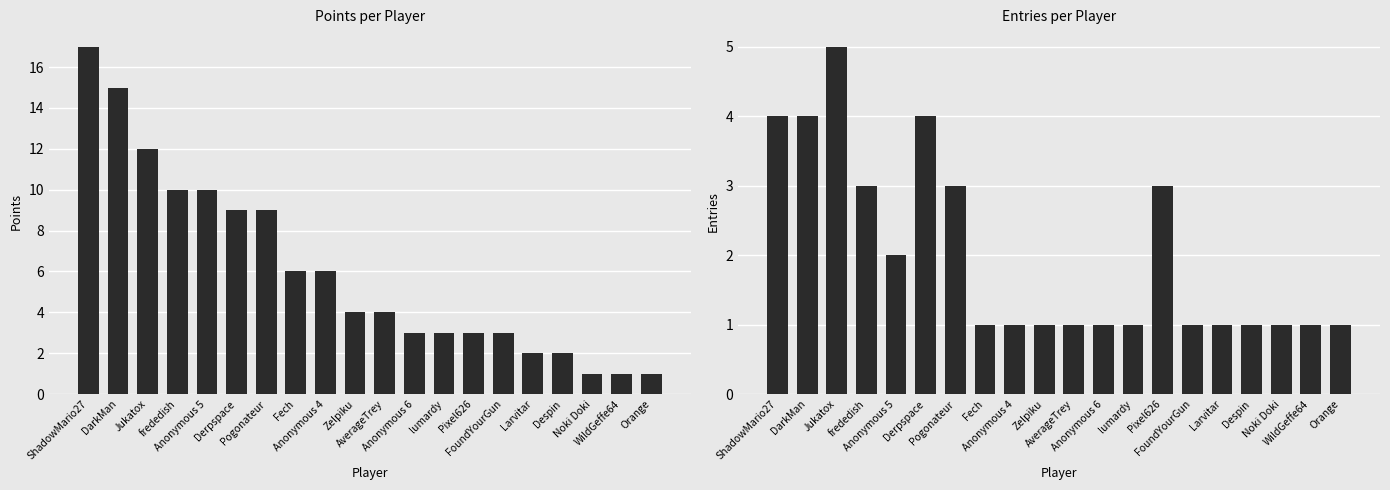

Rank the series by their maximum value, from highest to lowest.

Points, Entries